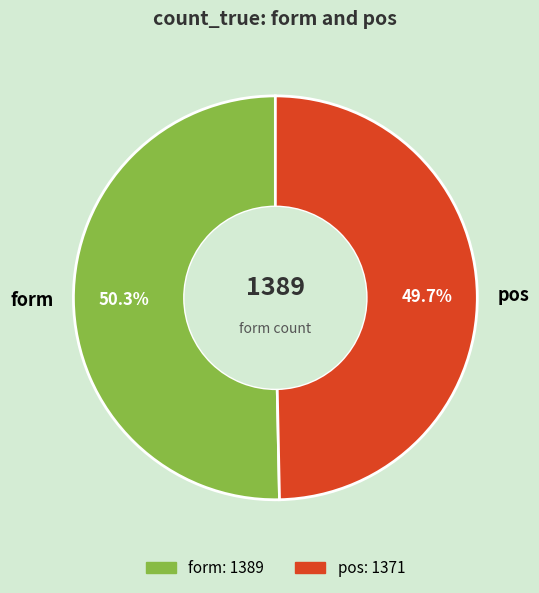

Count the number of slices in the pie.

2